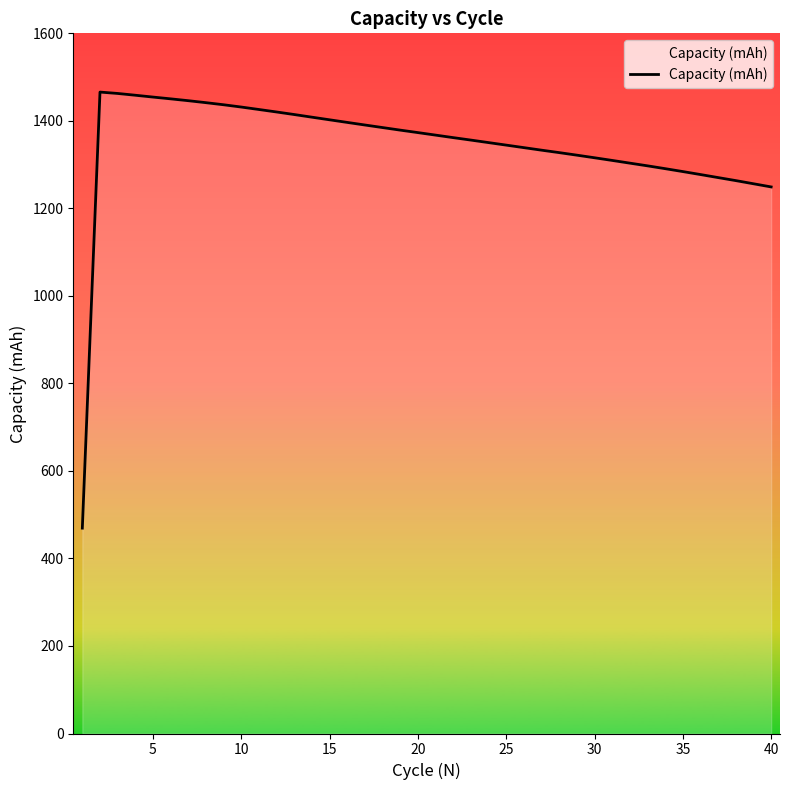

What is the difference between the maximum and minimum values?

996.5